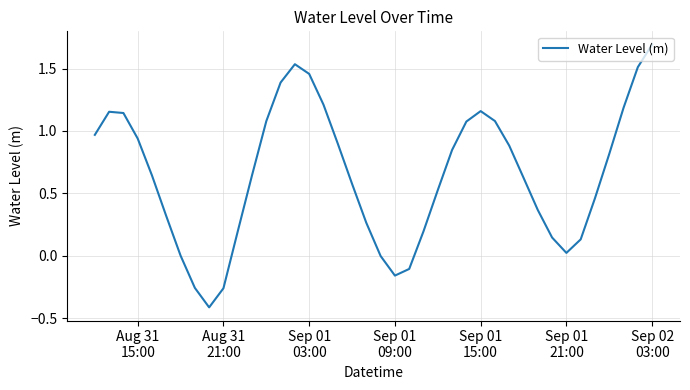

What is the maximum value shown in the chart?

1.7